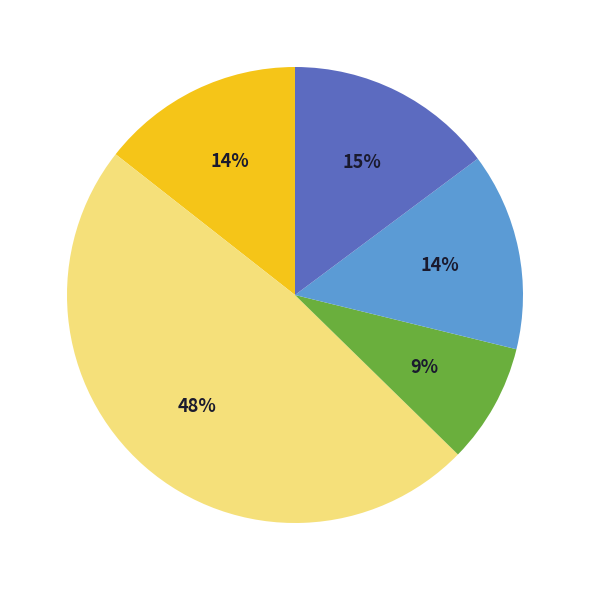

Is there a majority slice in this chart?

No